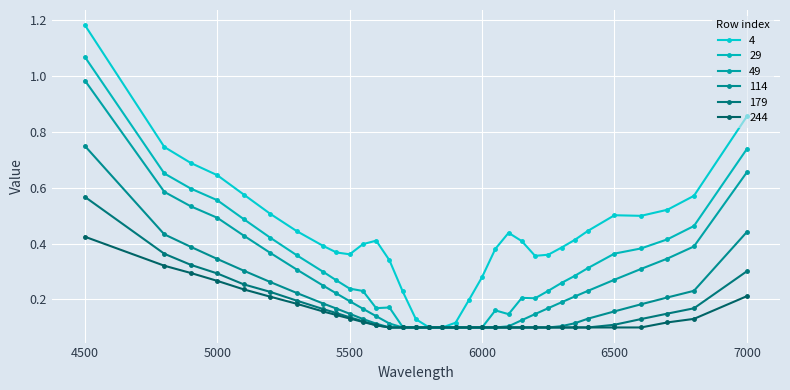

How many categories are shown in the chart?

33